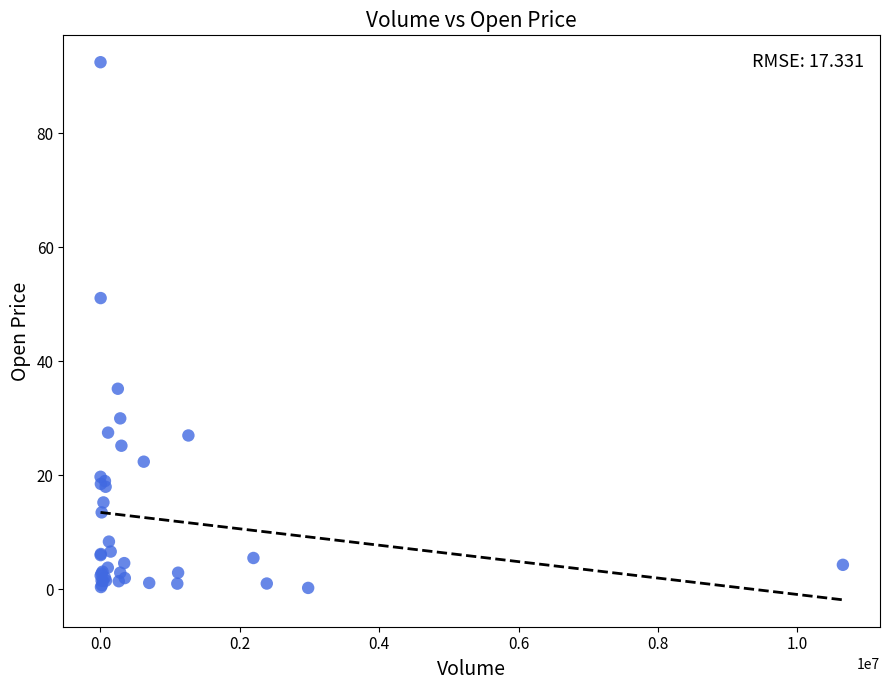

What Y value in the scatter plot is closest to 46?

51.1